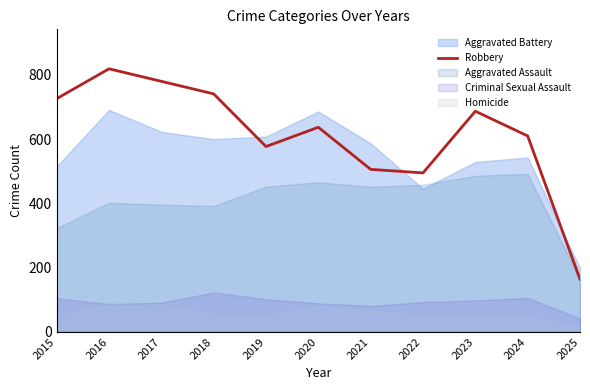

Read the value at 2019, to the nearest 50.

600